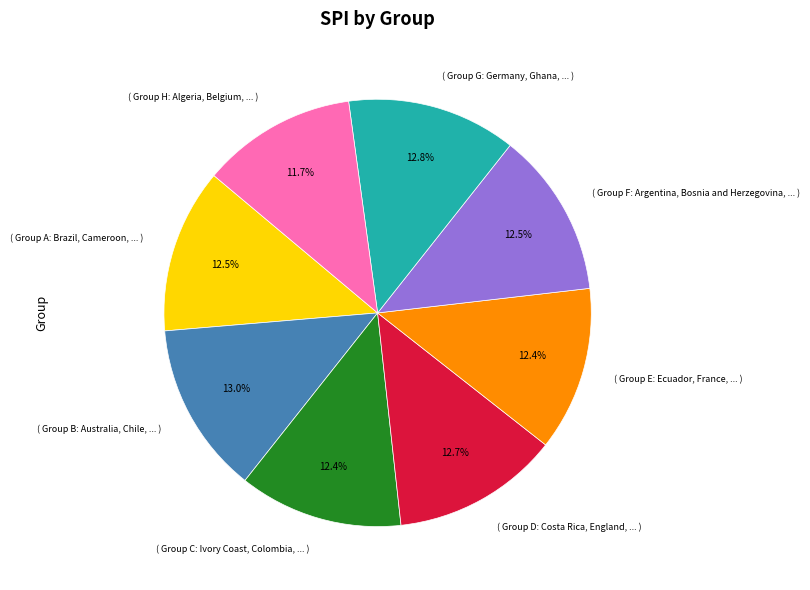

What is the ratio of the value at ( Group F: Argentina, Bosnia and Herzegovina, ... ) to the value at ( Group E: Ecuador, France, ... )?

1.0